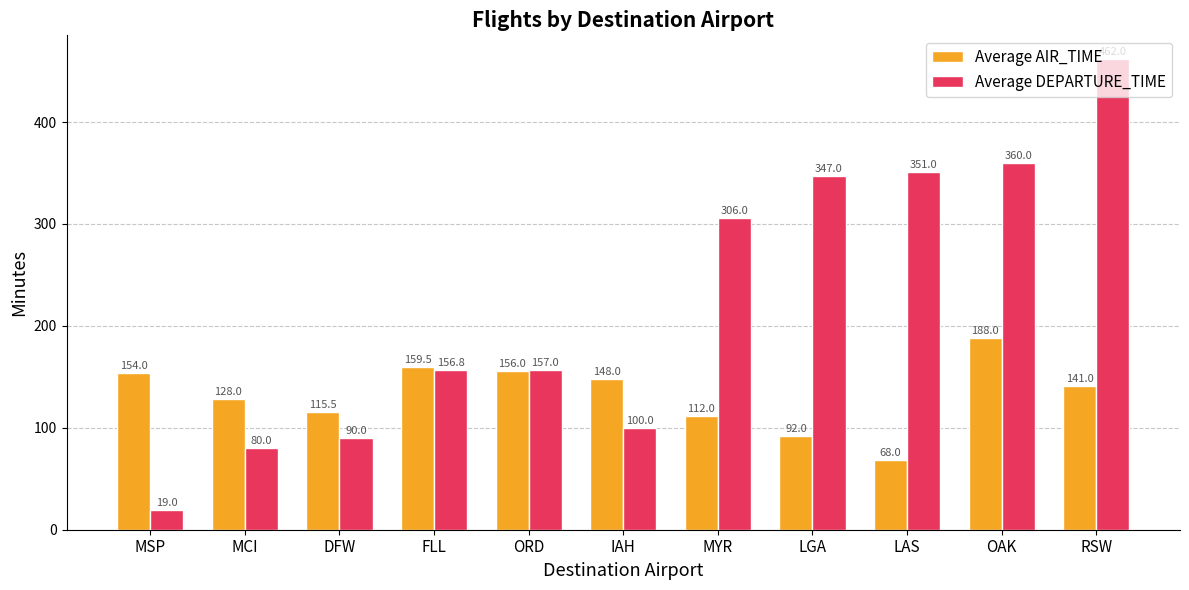

Reading left to right, what are all the values shown in this chart?

Average AIR_TIME: 154.0	128.0	115.5	159.5	156.0	148.0	112.0	92.0	68.0	188.0	141.0
Average DEPARTURE_TIME: 19.0	80.0	90.0	156.8	157.0	100.0	306.0	347.0	351.0	360.0	462.0